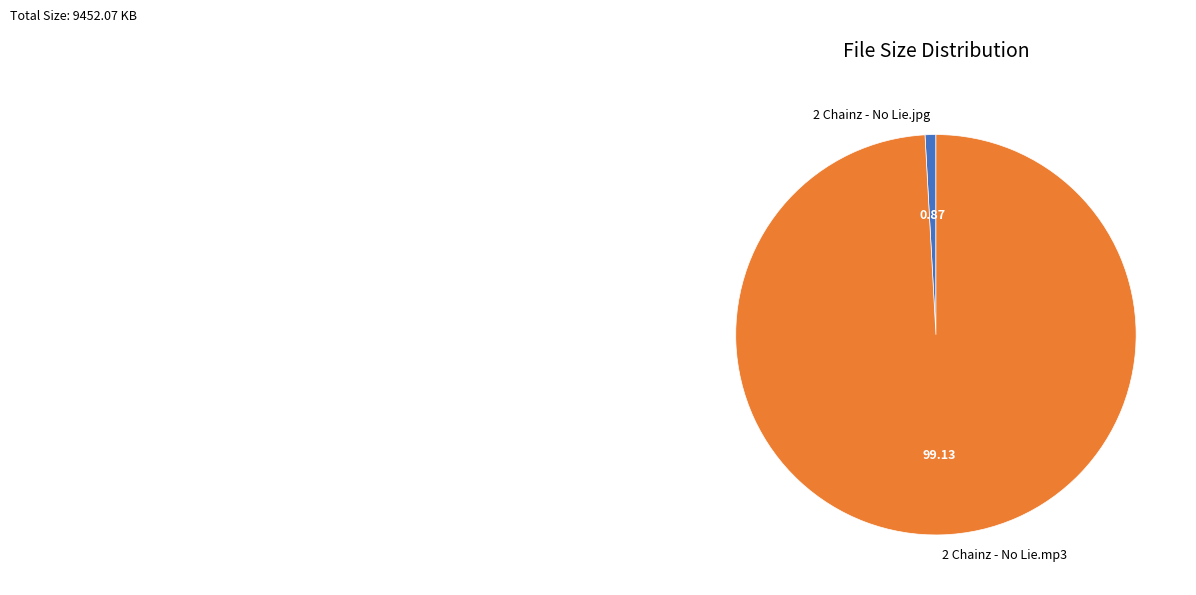

Which has a higher value, 2 Chainz - No Lie.jpg or 2 Chainz - No Lie.mp3?

2 Chainz - No Lie.mp3